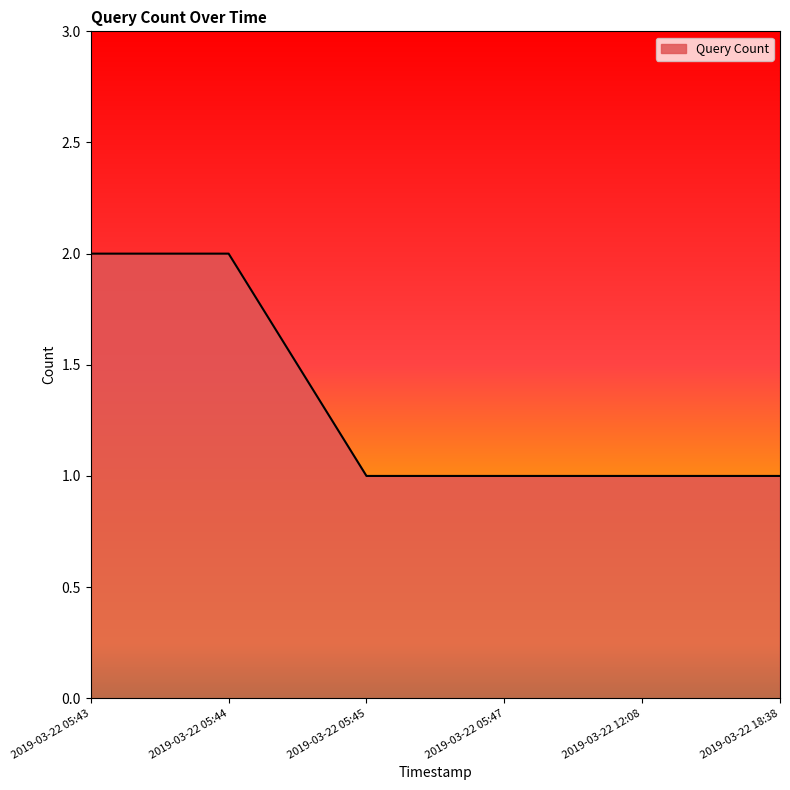

What position from the right is 2019-03-22 18:38?

1